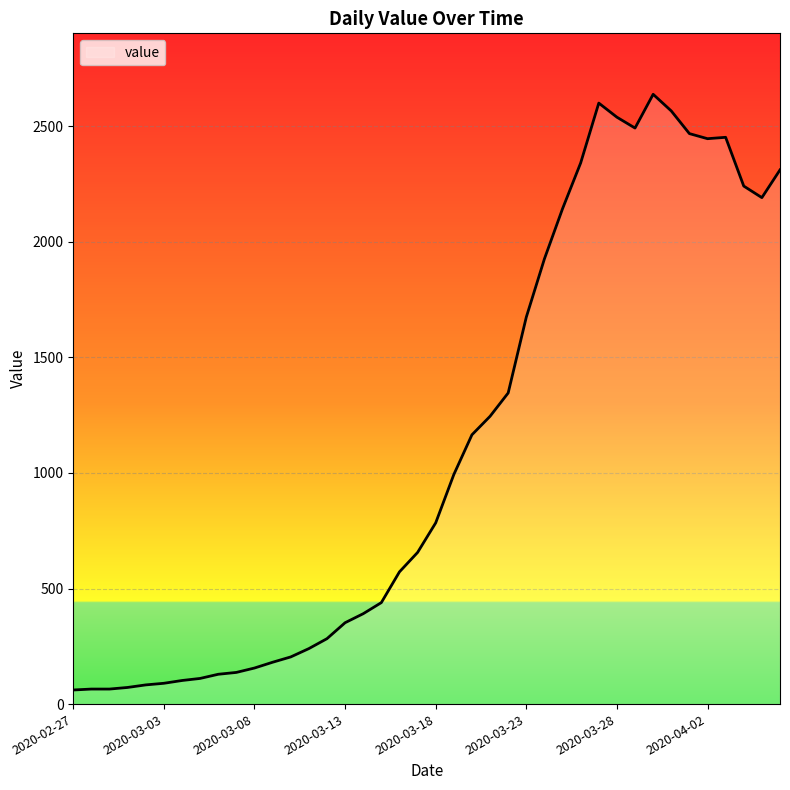

What is the maximum value shown in the chart?

2638